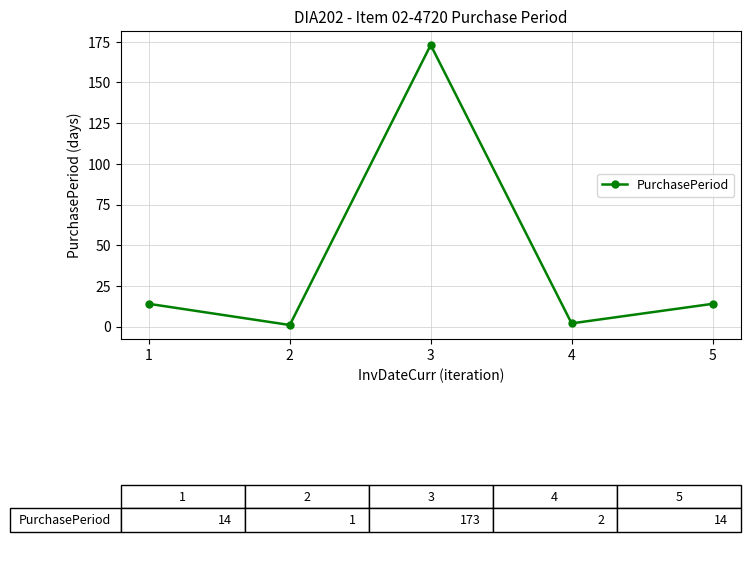

What is the difference between the second highest and minimum values?

13